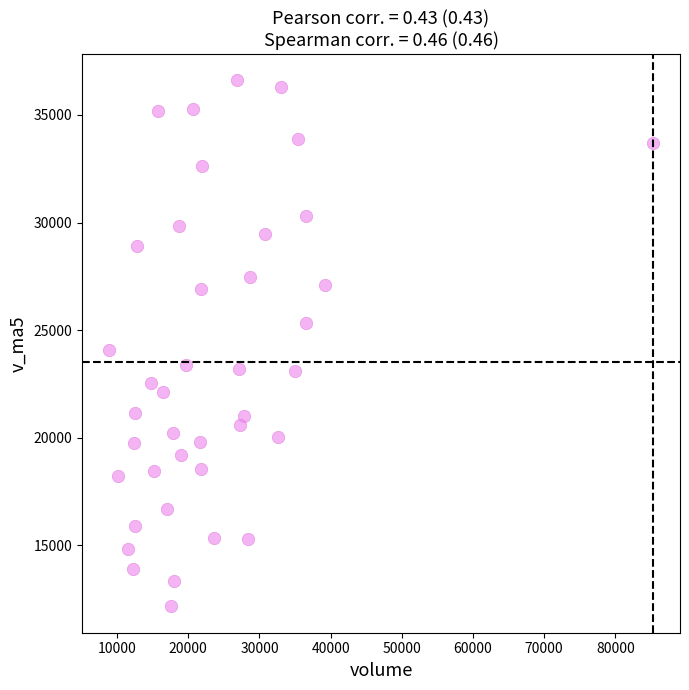

What Y value in the scatter plot is closest to 24380?

24065.7